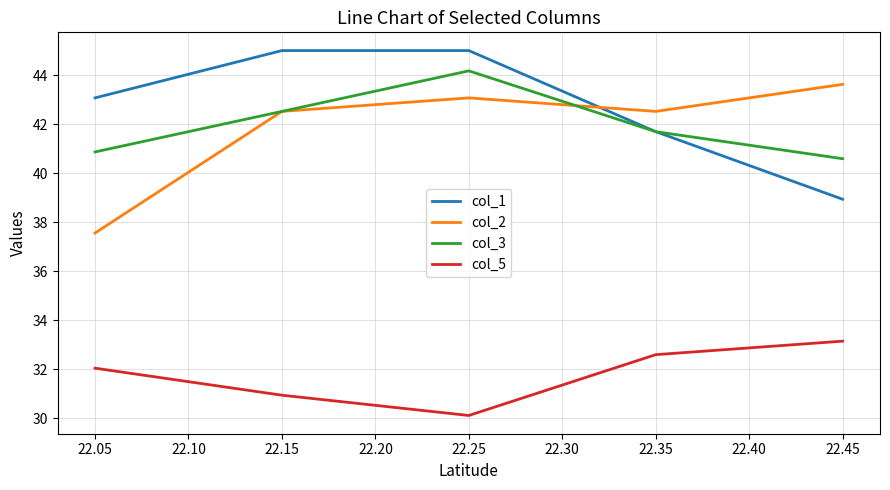

What is the total value across all series at 22.15?

161.0